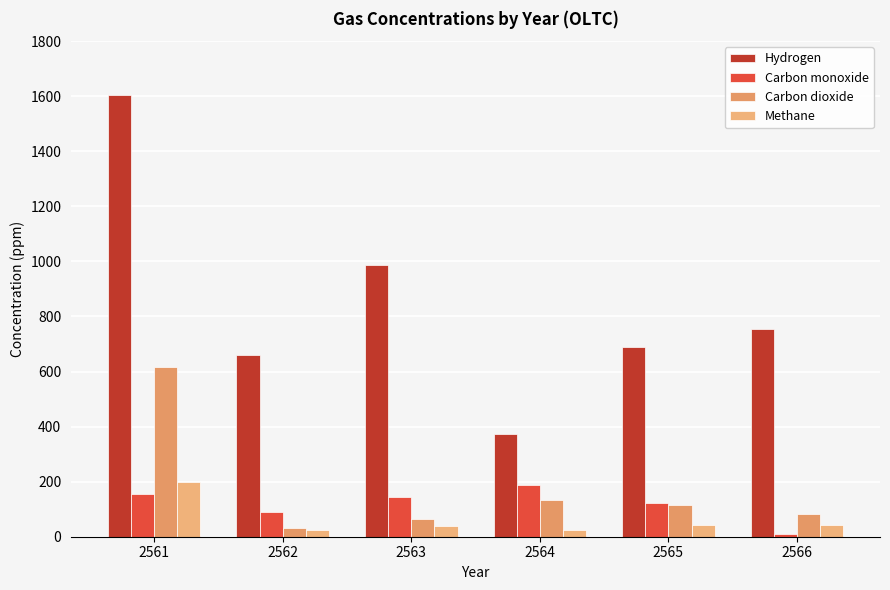

At which label does Carbon dioxide reach its minimum?

2562